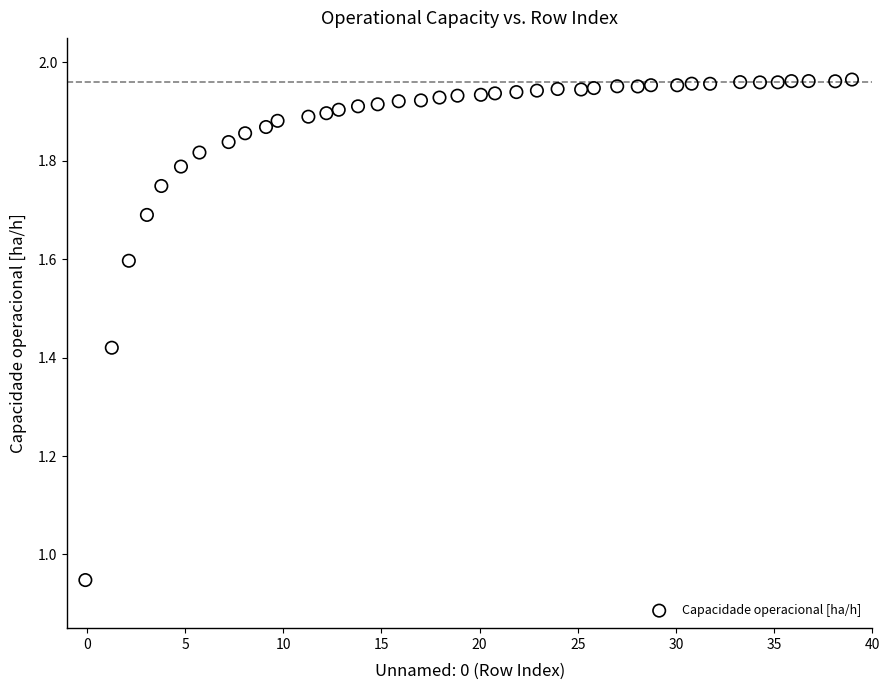

What is the range of X values (max minus min)?

39.0